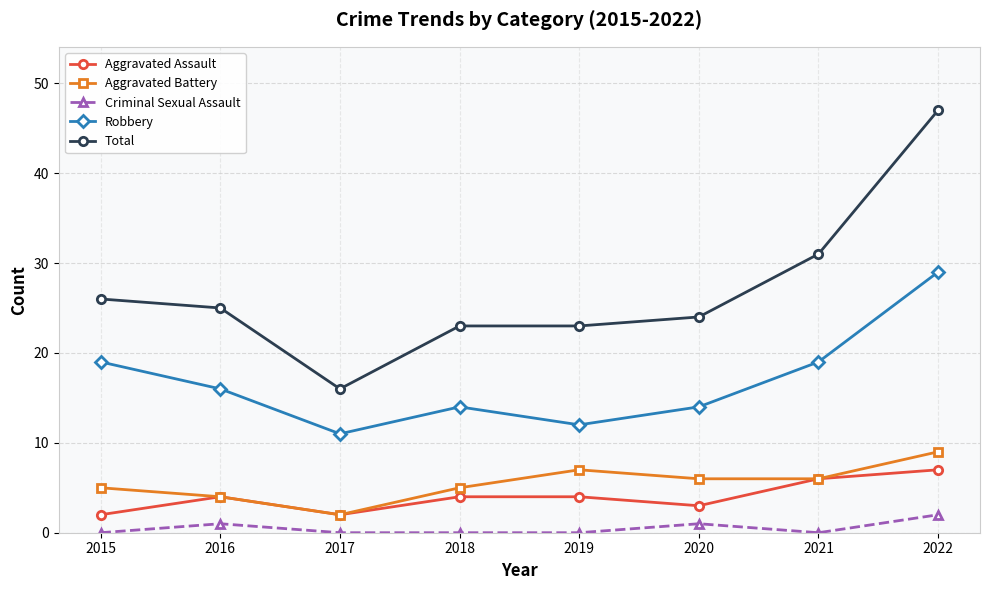

What is the total value across all series at 2017?

31